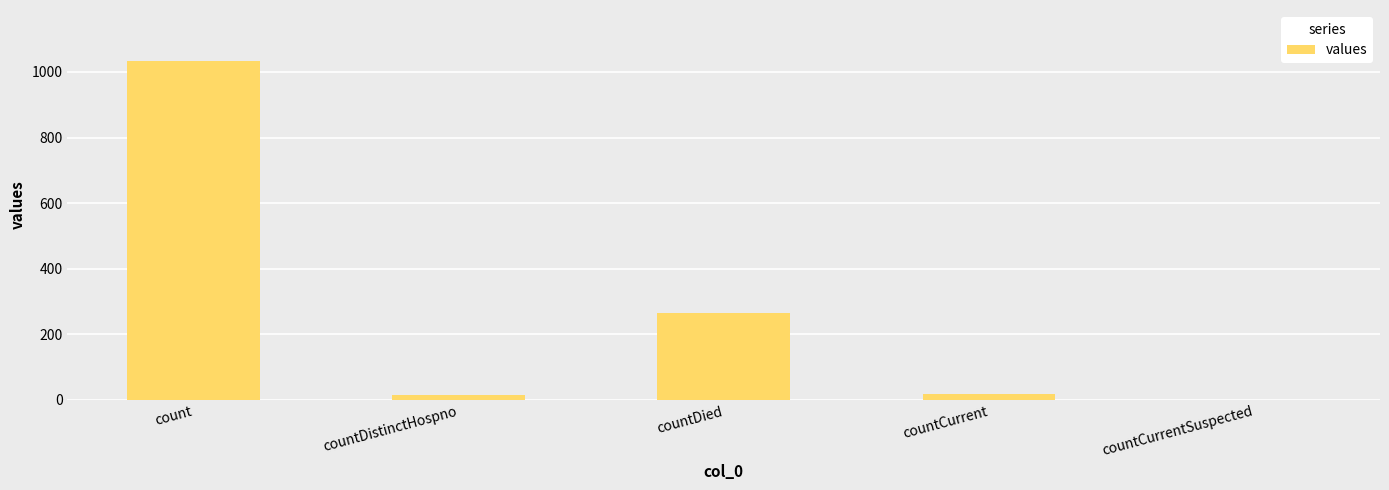

The chart shows a value of 351 at countDied. True or false?

False